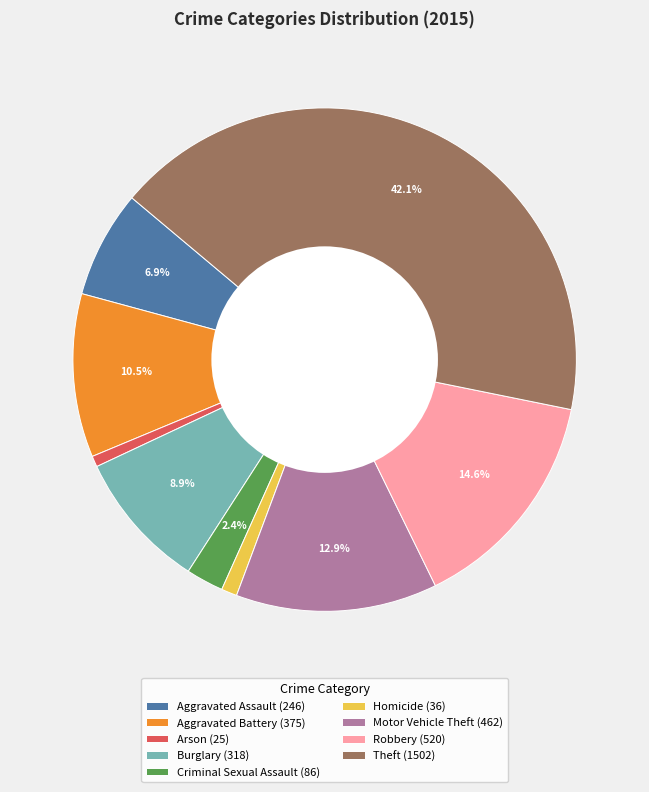

Which slice is the largest?

Theft